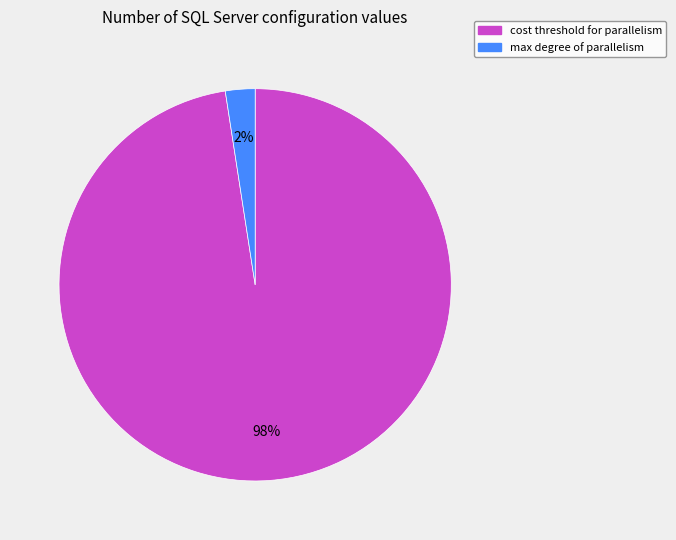

Is there any slice that represents more than half of the pie?

Yes